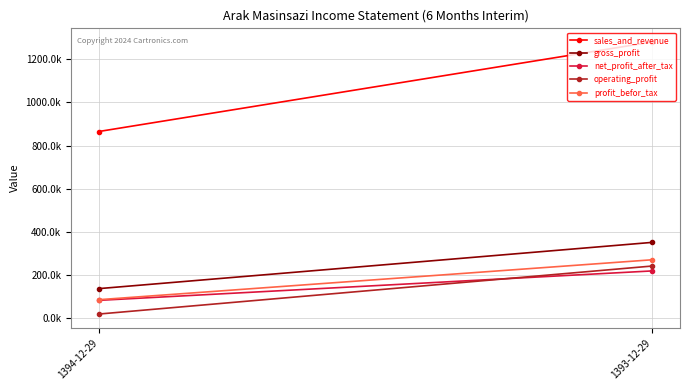

Which label corresponds to the largest value in the chart?

1393-12-29